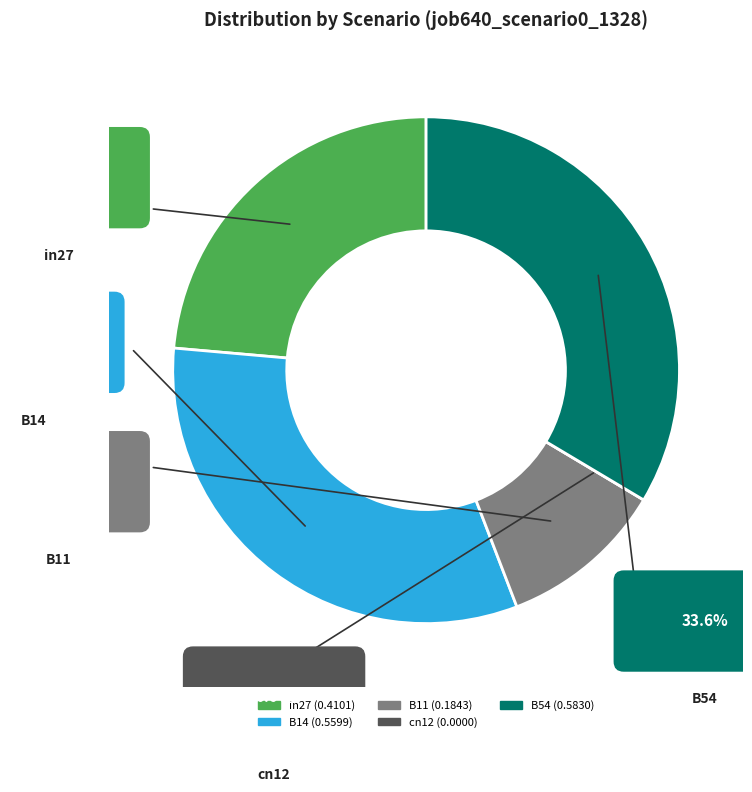

Which has a higher value, B14 or in27?

B14